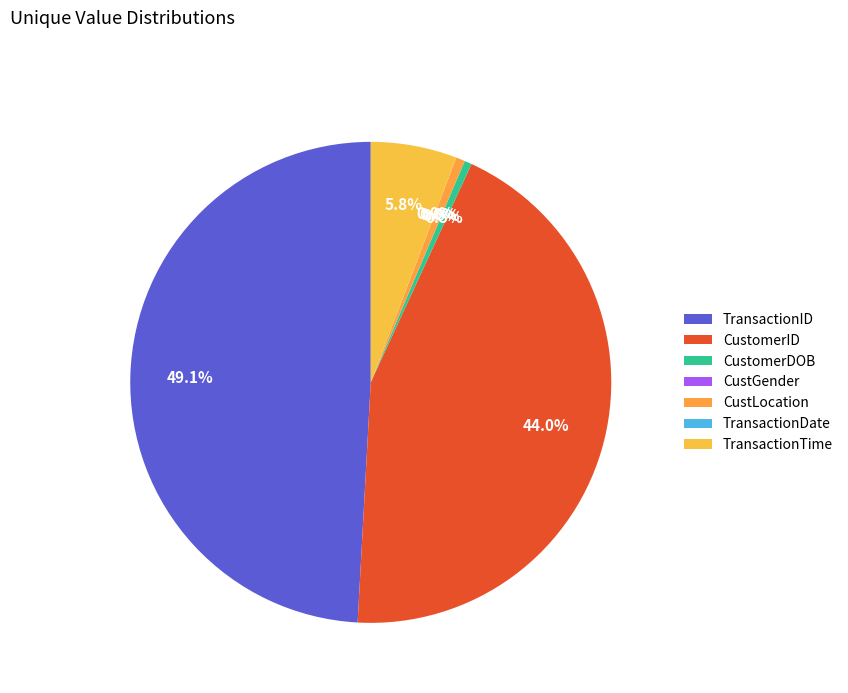

What portion of the pie excludes TransactionID?

50.9%